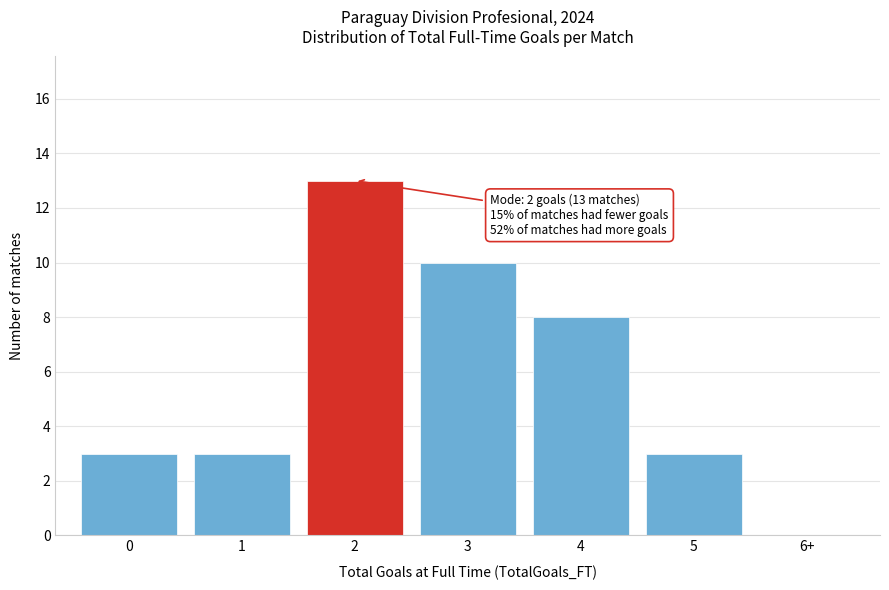

Reading right to left, extract all data points from this chart.

6+=0	5=3	4=8	3=10	2=13	1=3	0=3